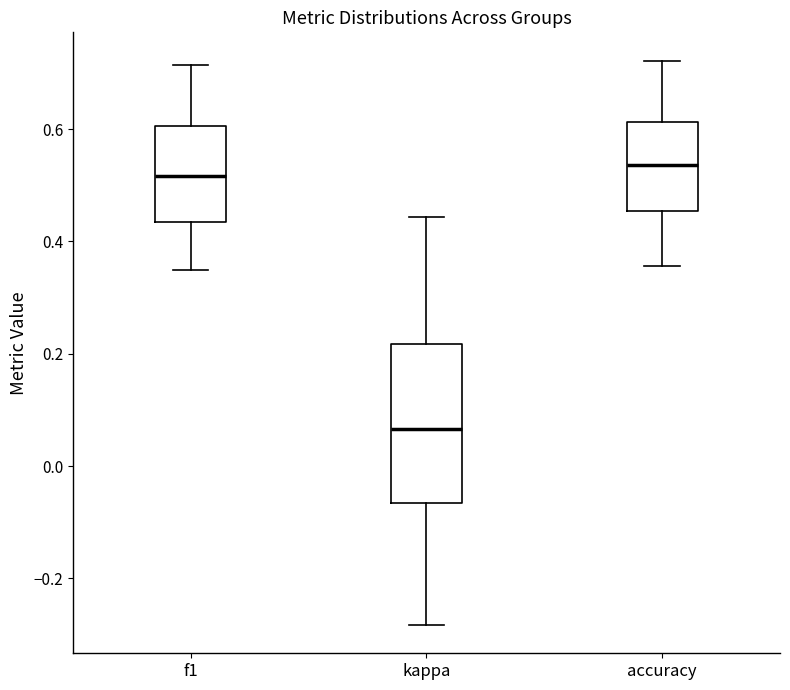

Where is the lower edge of the box for kappa on the y-axis? The values are not printed on the chart, so give them approximately, as read against the axis.

-0.06